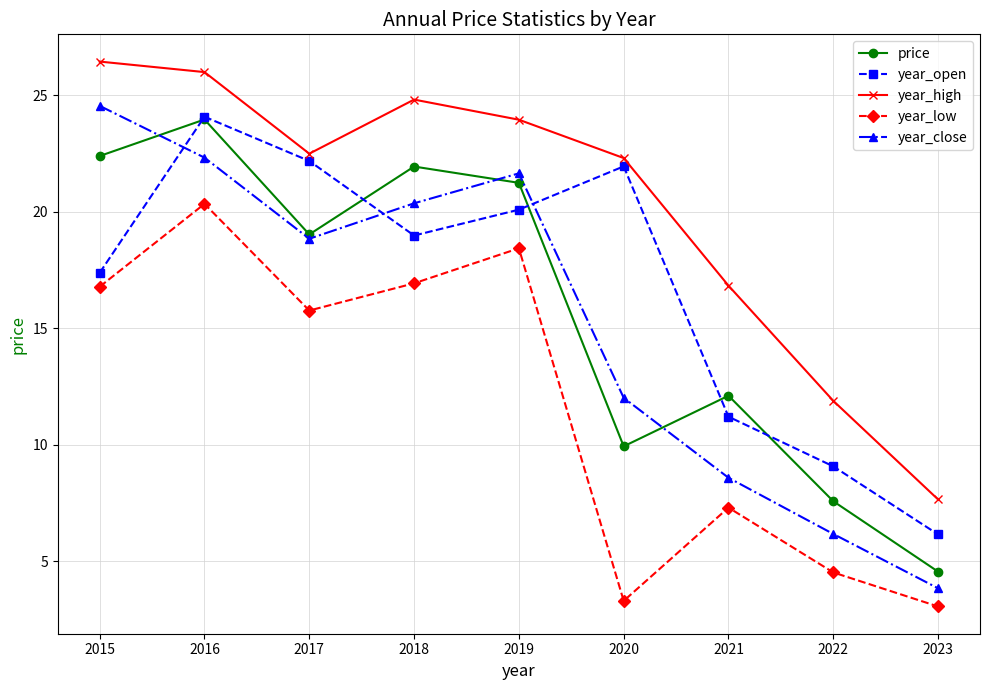

How many series are shown in this chart?

5